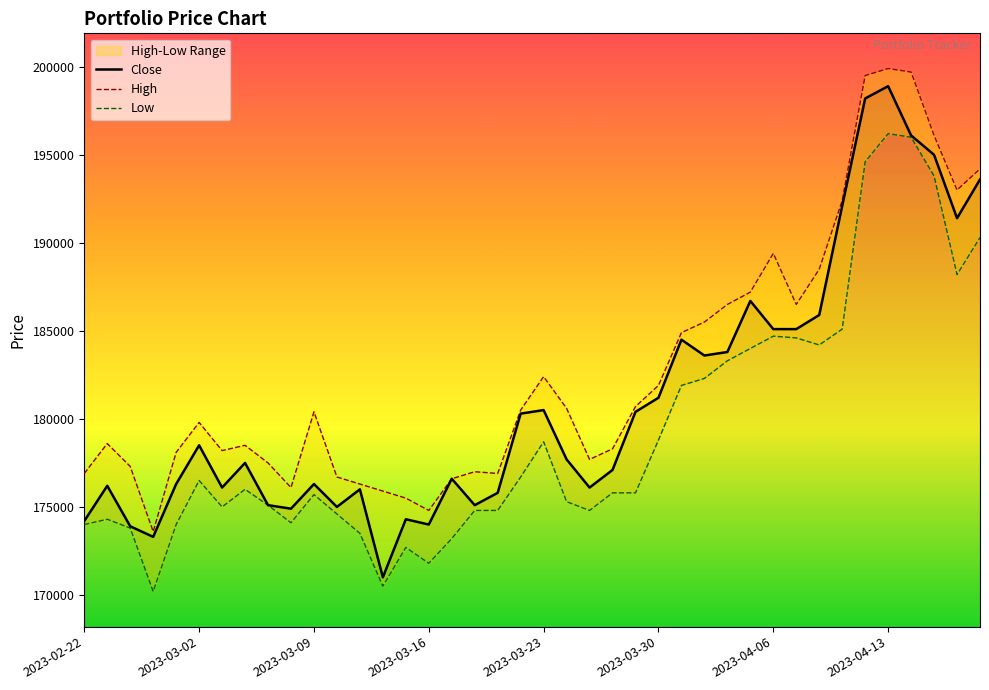

How many lines are shown in the chart?

3